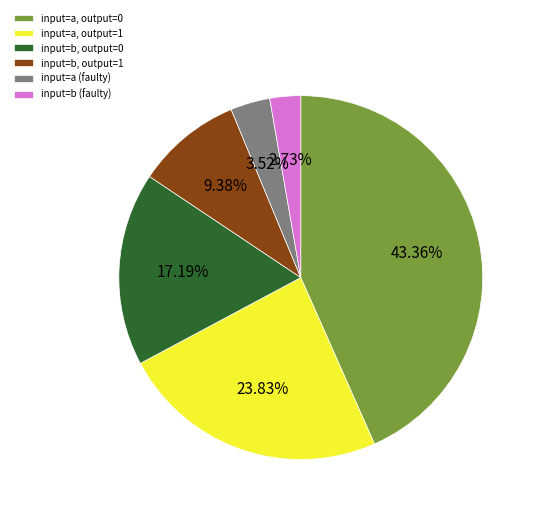

Combined, do input=b (faulty) and input=a, output=0 account for over 50%?

No